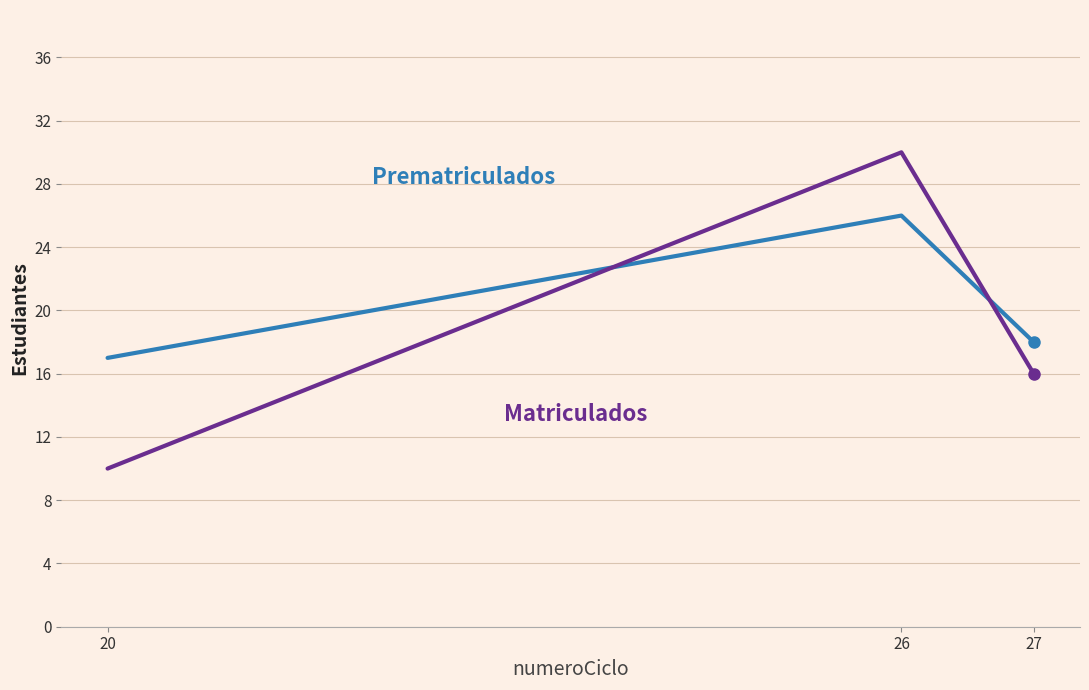

What is the total value across all series at 26?

56